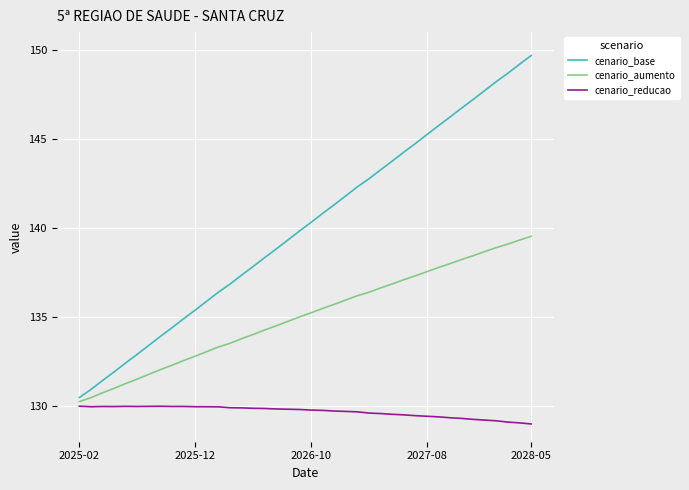

Which series has the widest spread of values?

cenario_base